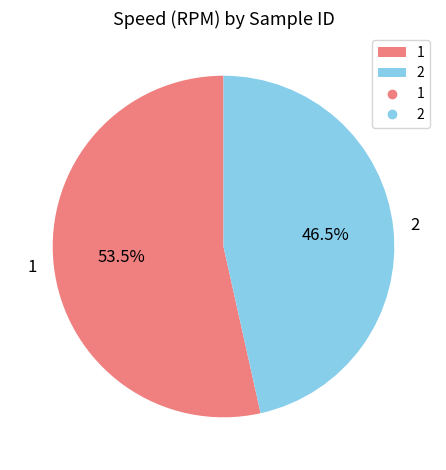

Is the sum of 1 and 2 greater than half?

Yes